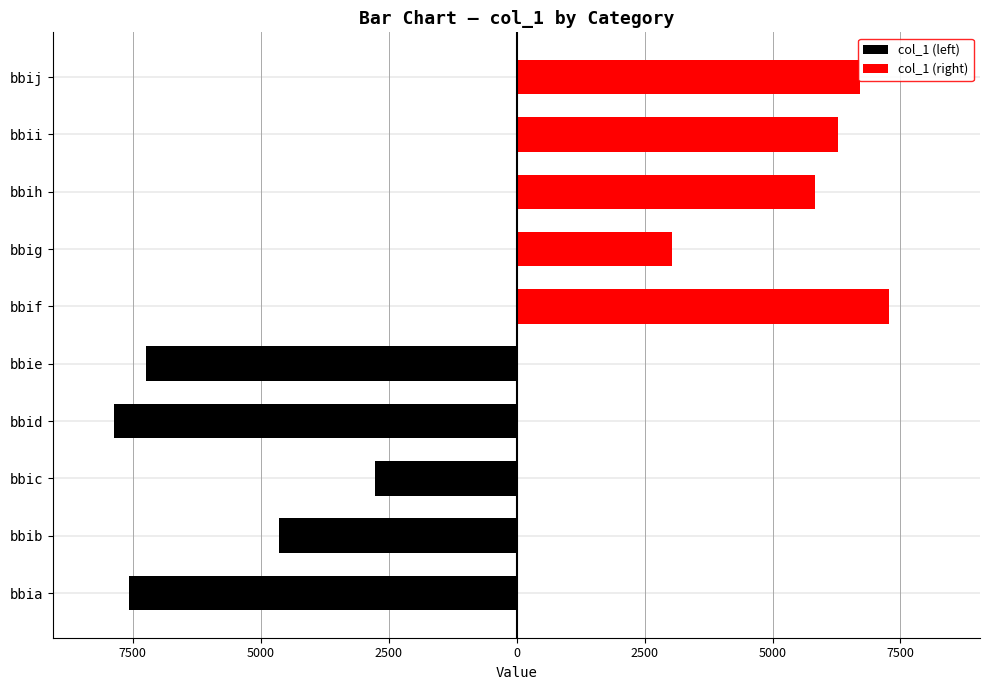

Are the bars grouped side by side (vs. stacked)?

Yes